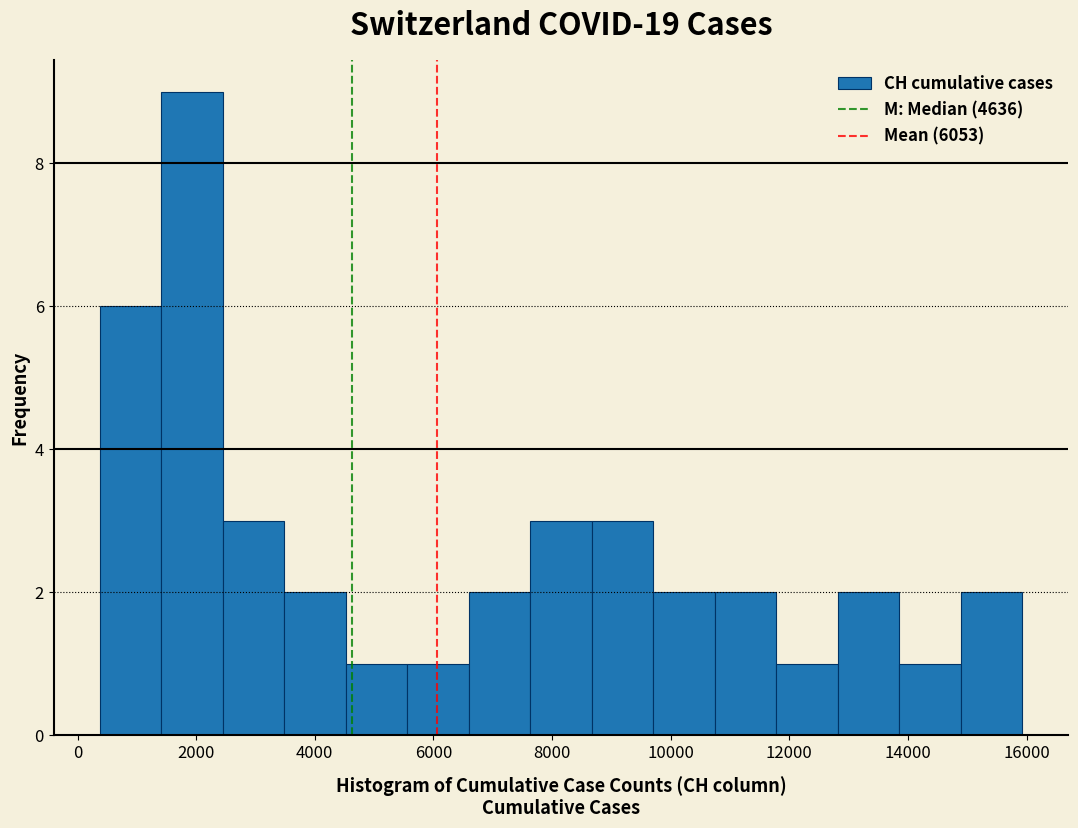

Over which range of the x-axis is the bar tallest?

1400 to 2400